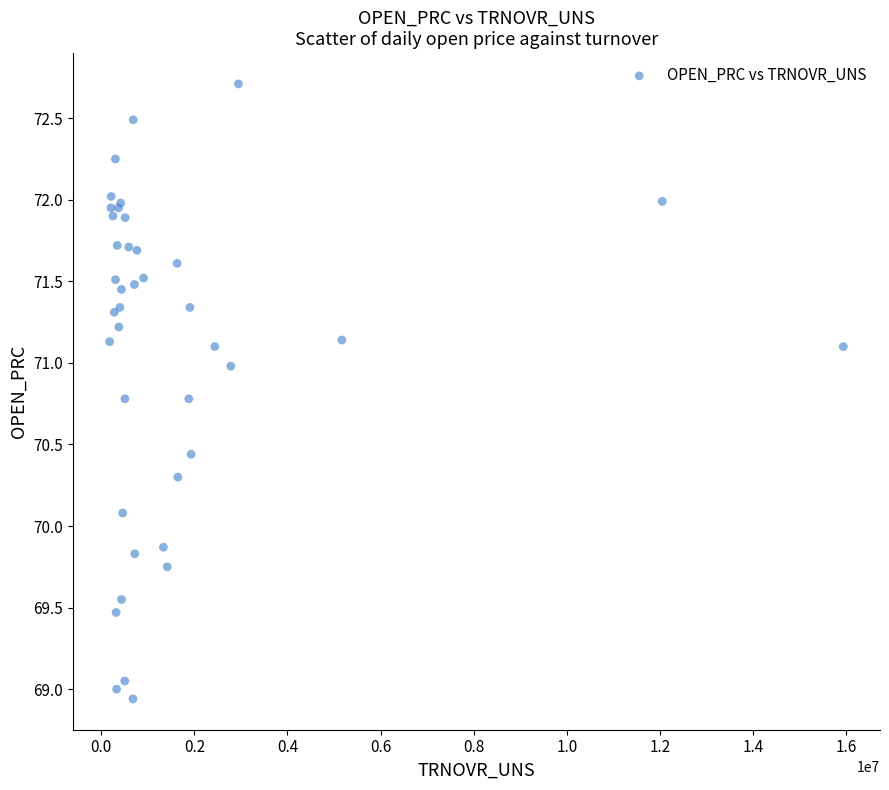

What Y value in the scatter plot is closest to 70?

70.1